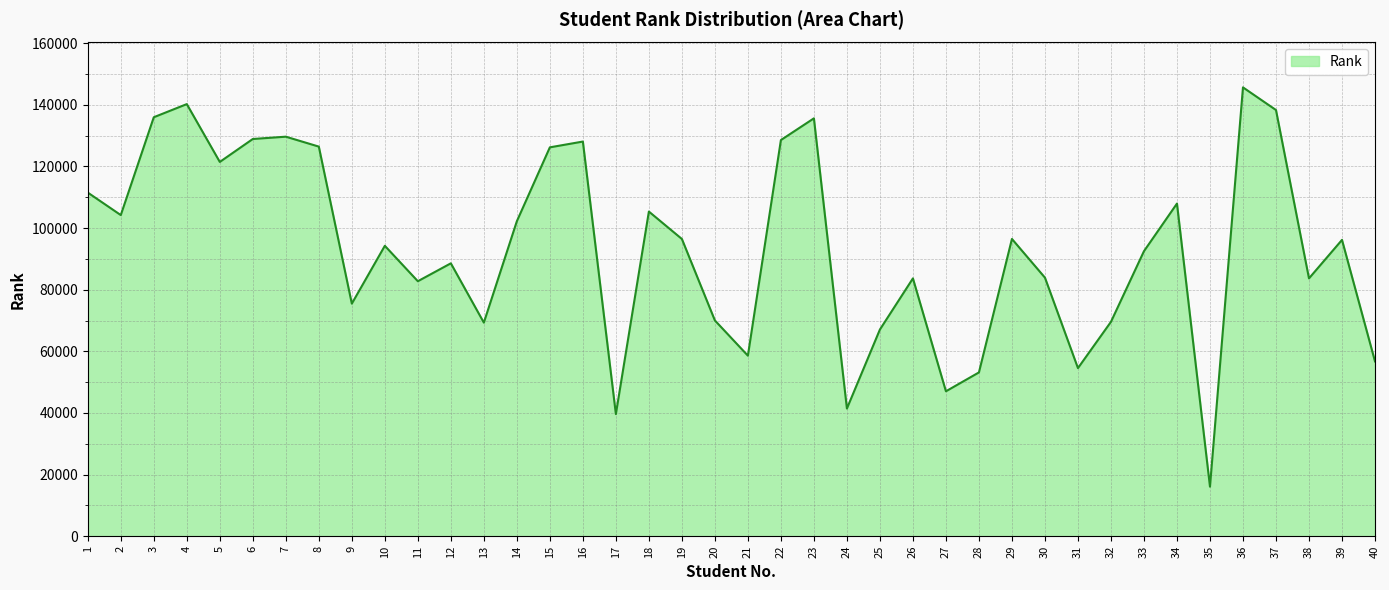

What is the ratio of the value at 17 to the value at 8?

0.3